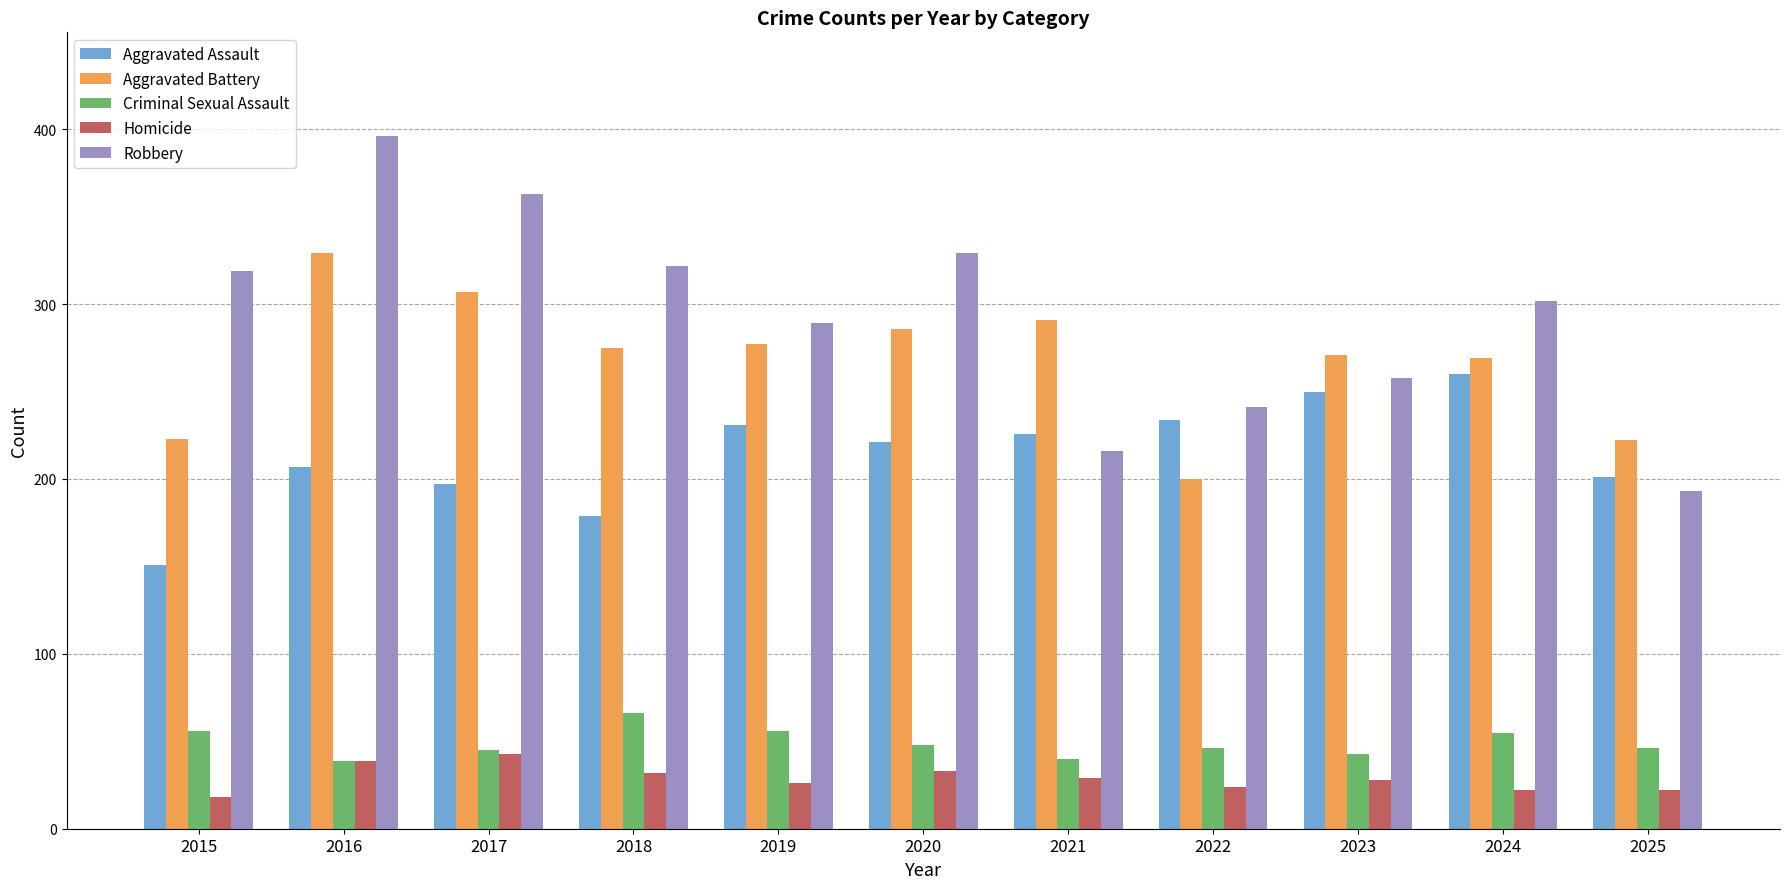

At how many categories does at least one series exceed 33?

11